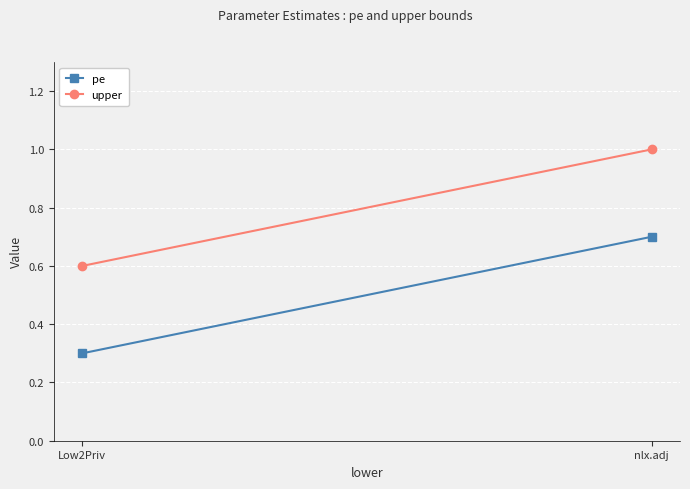

At which category does the chart reach its peak across all series?

nlx.adj